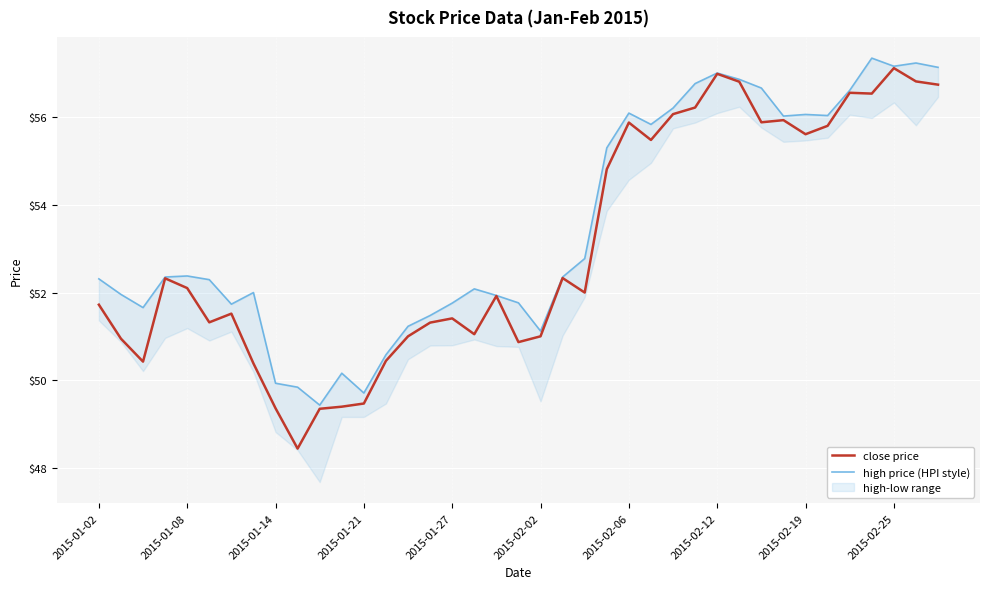

Is it true that close price equals 49.4 at 2015-01-14?

True